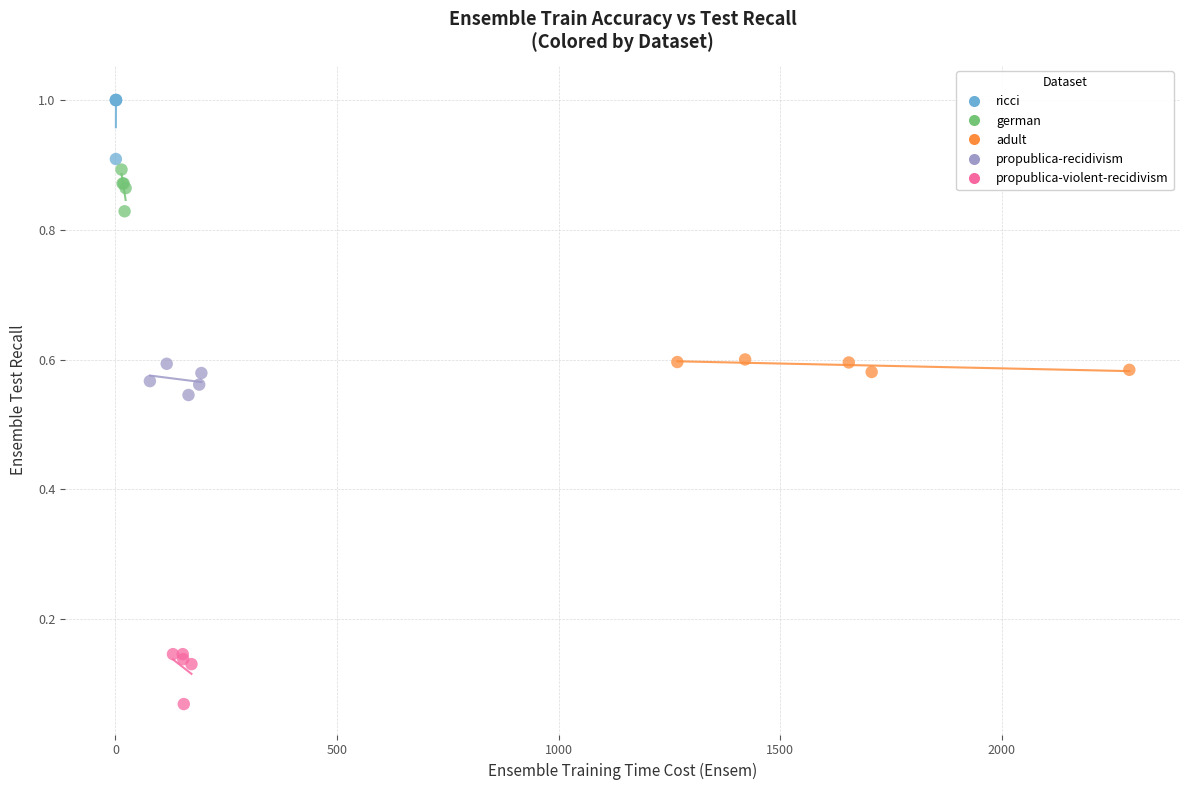

Which series reaches the maximum Y coordinate?

ricci